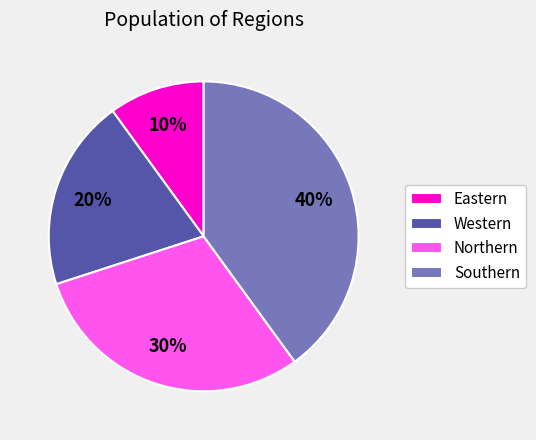

Approximately how many times larger is the value at Northern compared to Eastern?

3.0